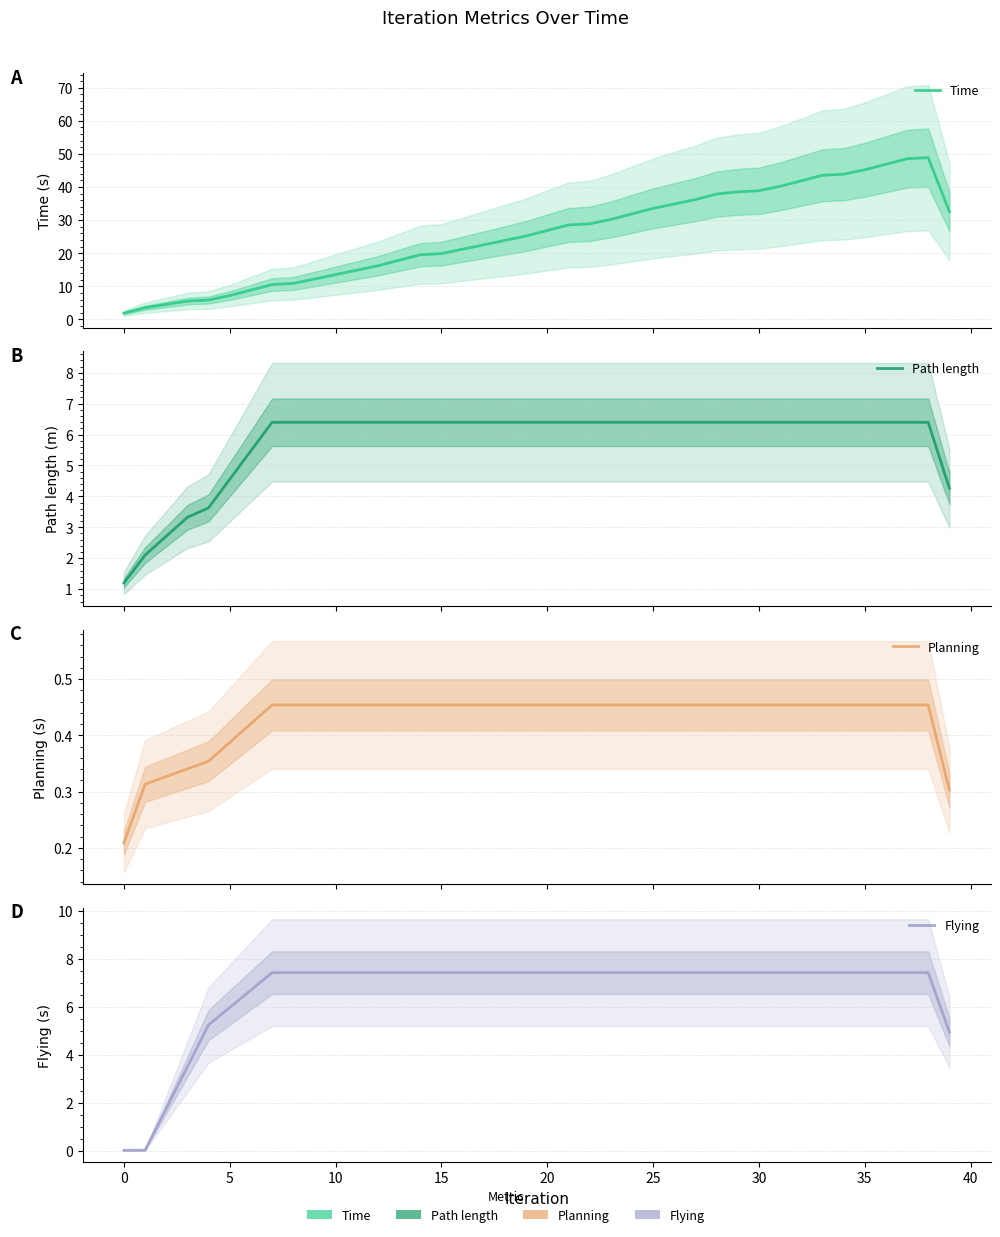

What is the approximate value of Path length at 35?

6.4